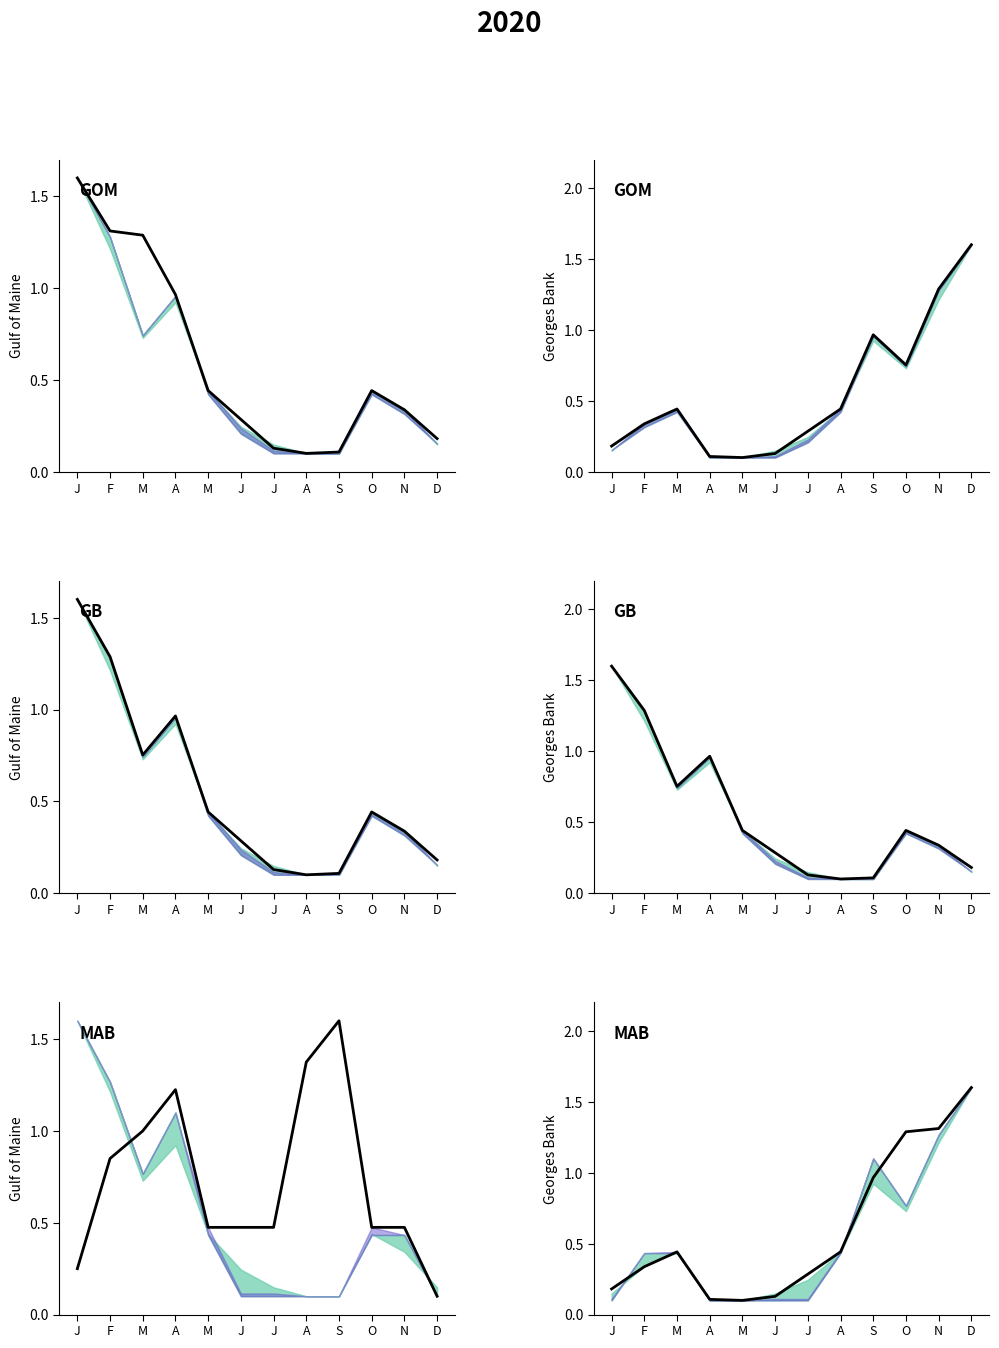

What is the total value across all series at M?

1.4